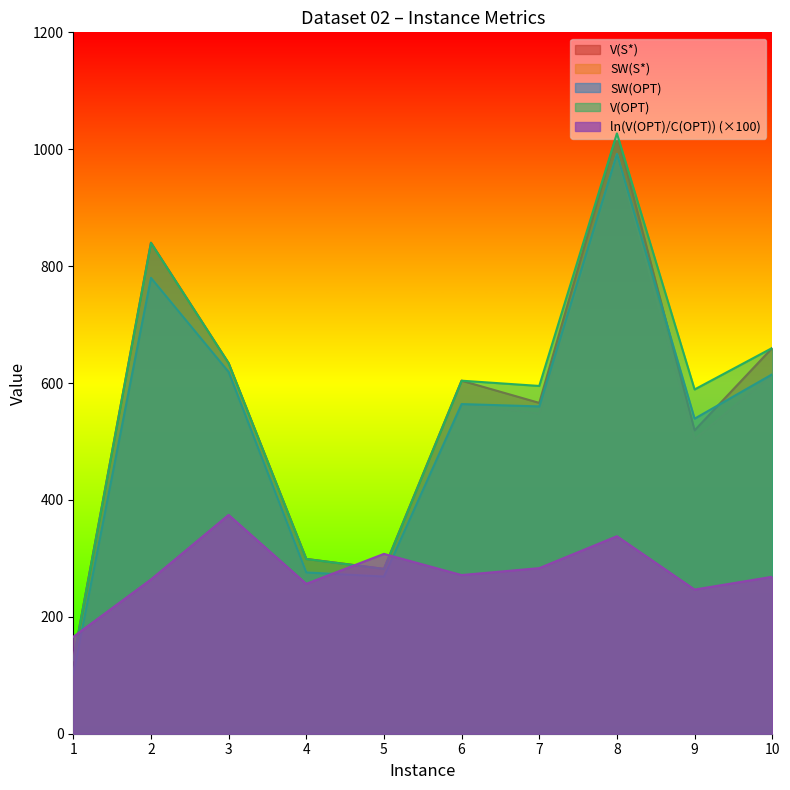

Reading left to right, what are all the values shown in this chart?

V(S*): 1=126.0	2=840.0	3=634.0	4=299.0	5=282.0	6=604.0	7=566.0	8=1027.0	9=519.0	10=660.0
SW(S*): 1=102.0	2=780.0	3=619.0	4=276.0	5=269.0	6=564.0	7=548.0	8=992.0	9=504.0	10=615.0
SW(OPT): 1=102.0	2=780.0	3=619.0	4=276.0	5=269.0	6=564.0	7=560.0	8=992.0	9=539.0	10=615.0
V(OPT): 1=126.0	2=840.0	3=634.0	4=299.0	5=282.0	6=604.0	7=595.0	8=1027.0	9=589.0	10=660.0
ln(V(OPT)/C(OPT)): 1=165.8	2=263.9	3=374.4	4=256.5	5=307.7	6=271.5	7=283.3	8=337.9	9=246.6	10=268.6